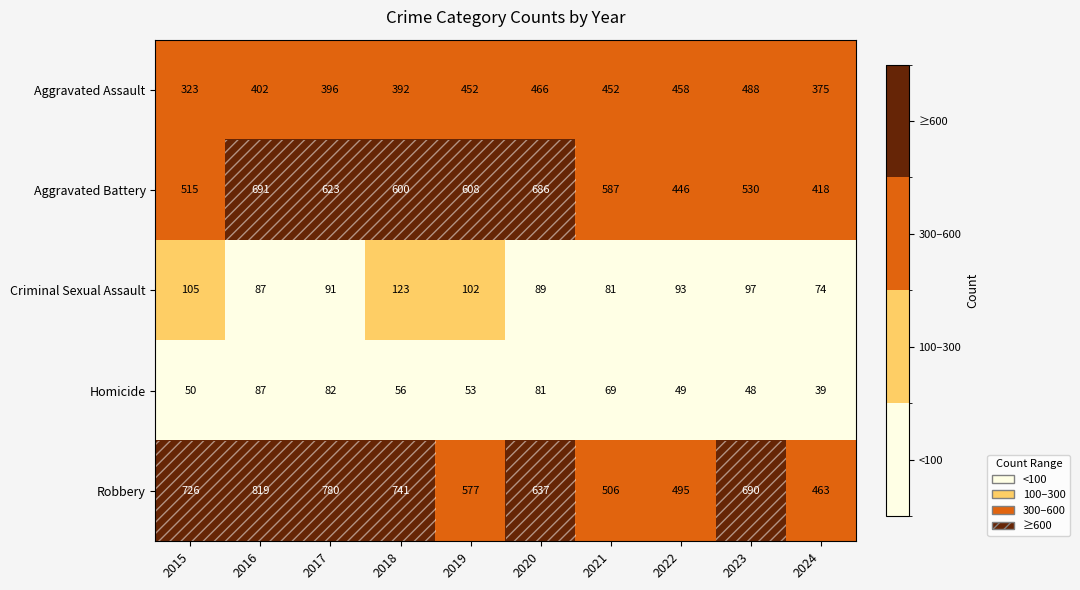

What is the greatest value displayed?

819